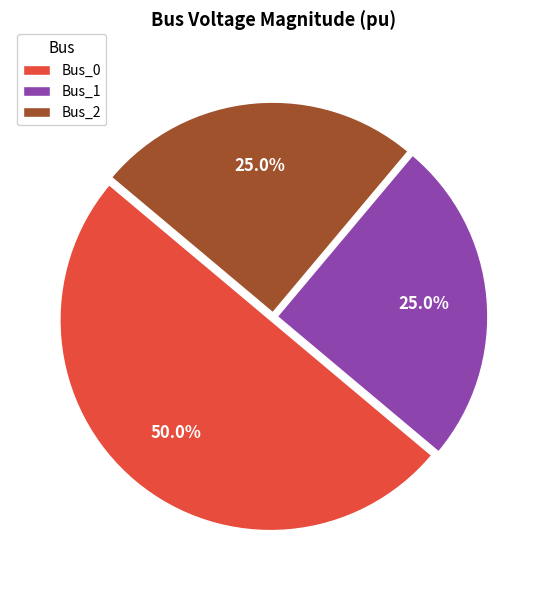

Which slice is the largest?

Bus_0